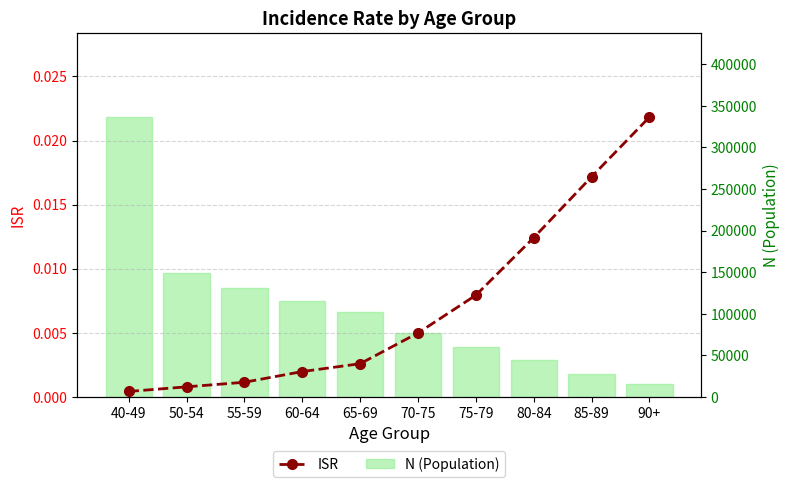

At which label does ISR reach its peak?

90+